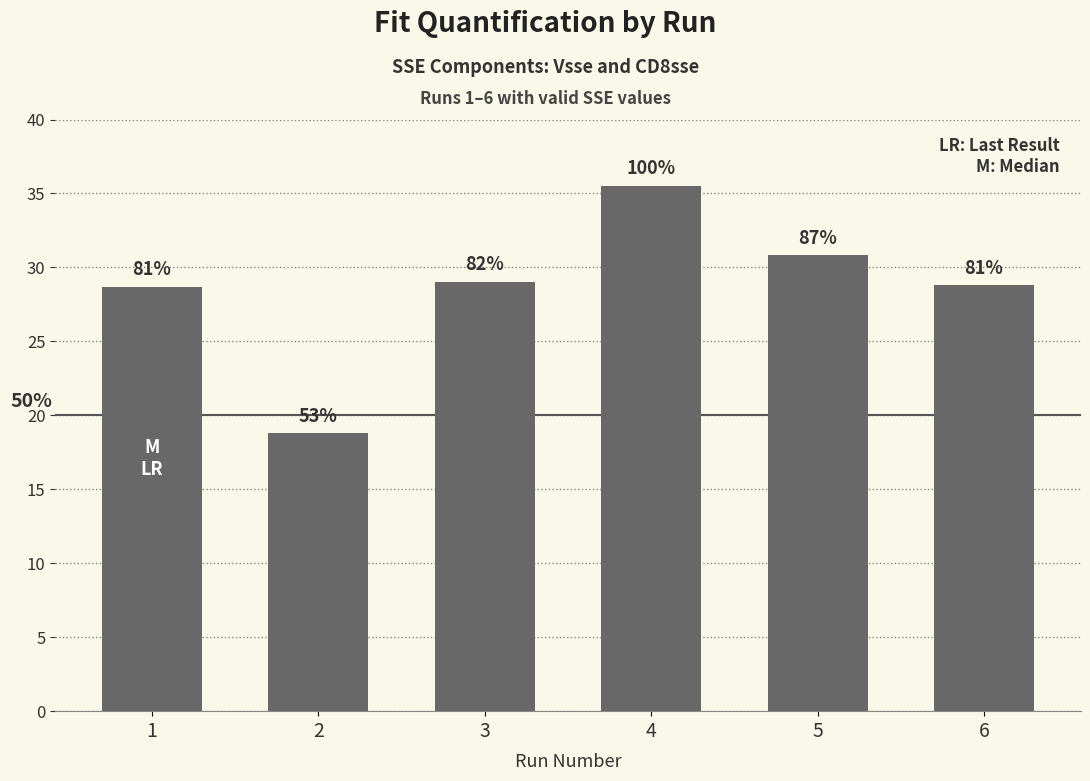

The value at 1 is 28.7. True or false?

True